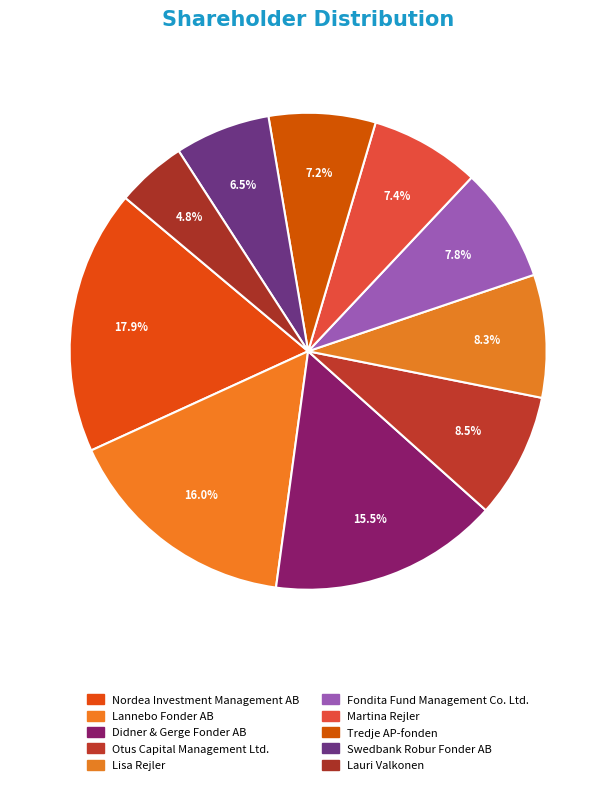

What is the largest slice in the pie chart?

Nordea Investment Management AB